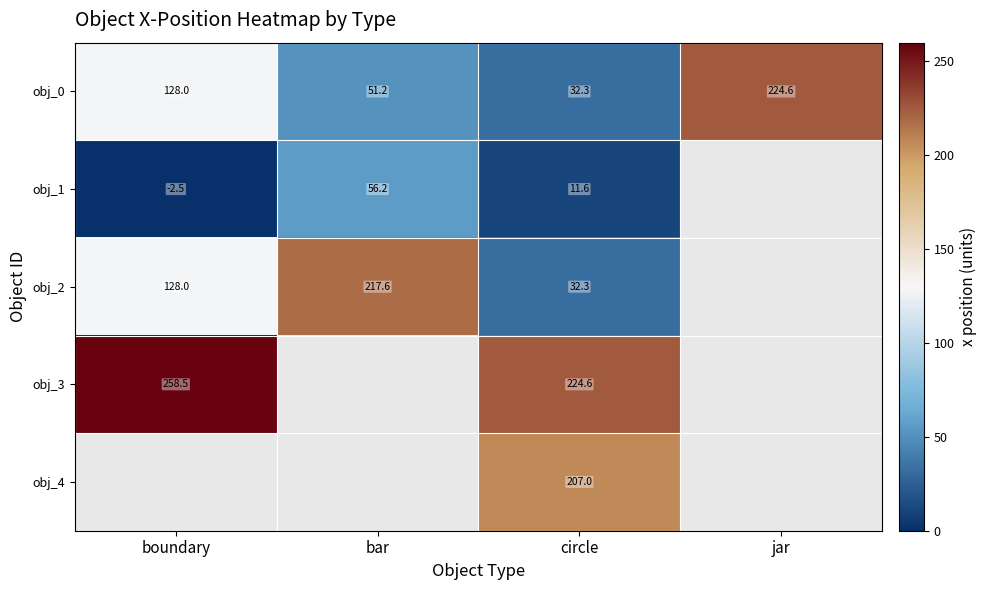

Count the number of categories in the chart.

4